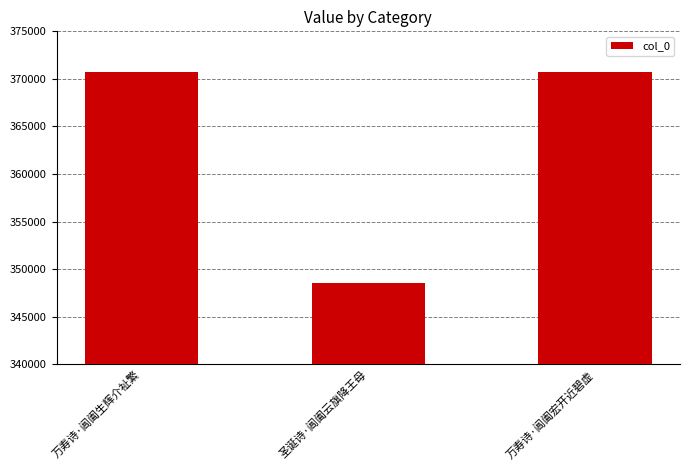

Approximately how many times larger is the value at 万寿诗·阊阖宏开近碧虚 compared to 万寿诗·阊阖生辉介祉繁?

1.0